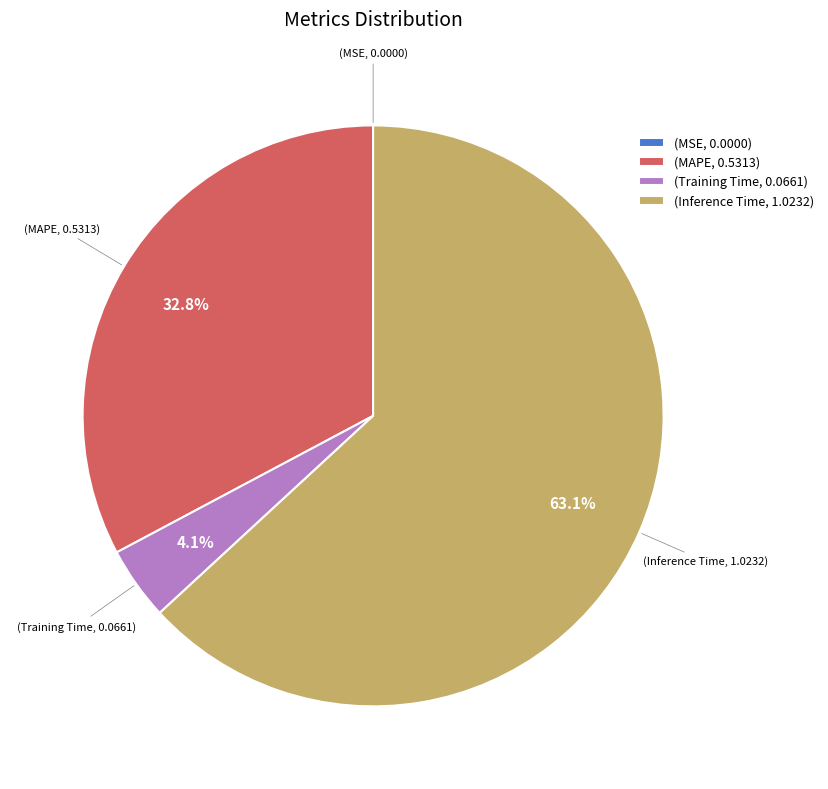

Which slice is the largest?

(Inference Time, 1.0232)